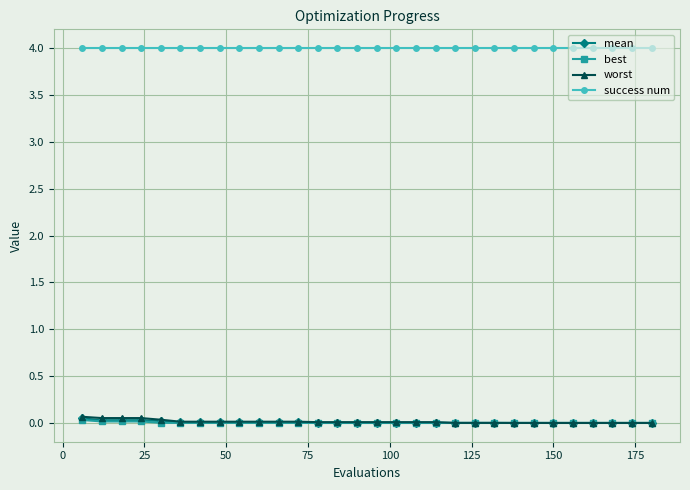

What is the greatest value displayed?

4.0